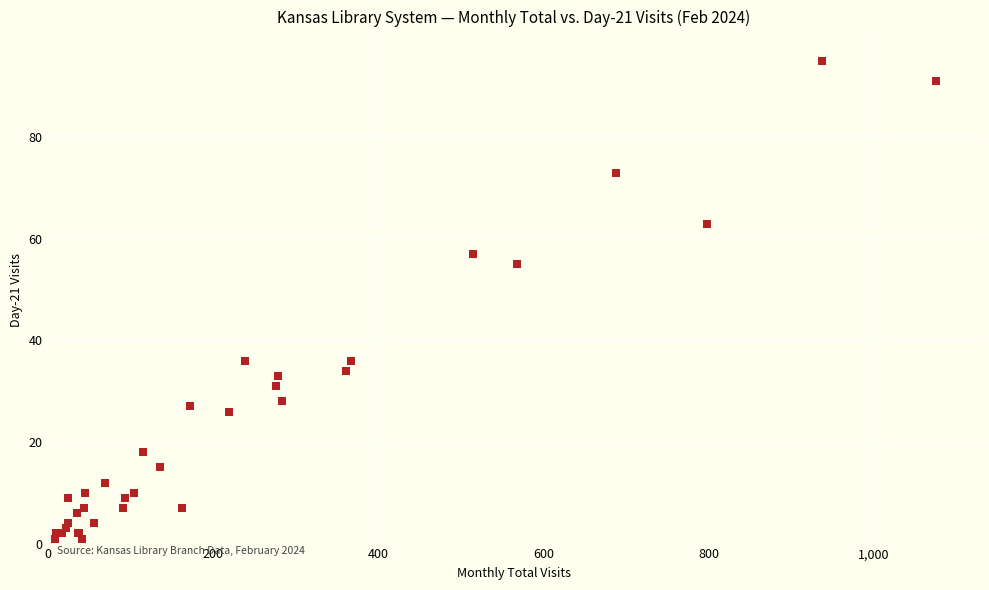

What Y value in the scatter plot is closest to 48?

55